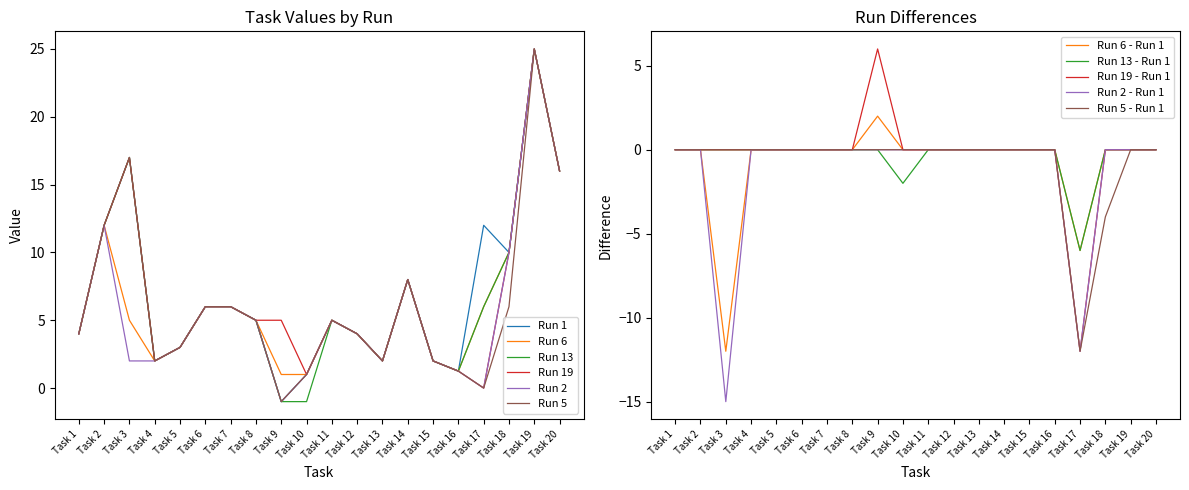

True or false: Run 5 and Run 13 cross at least once.

False